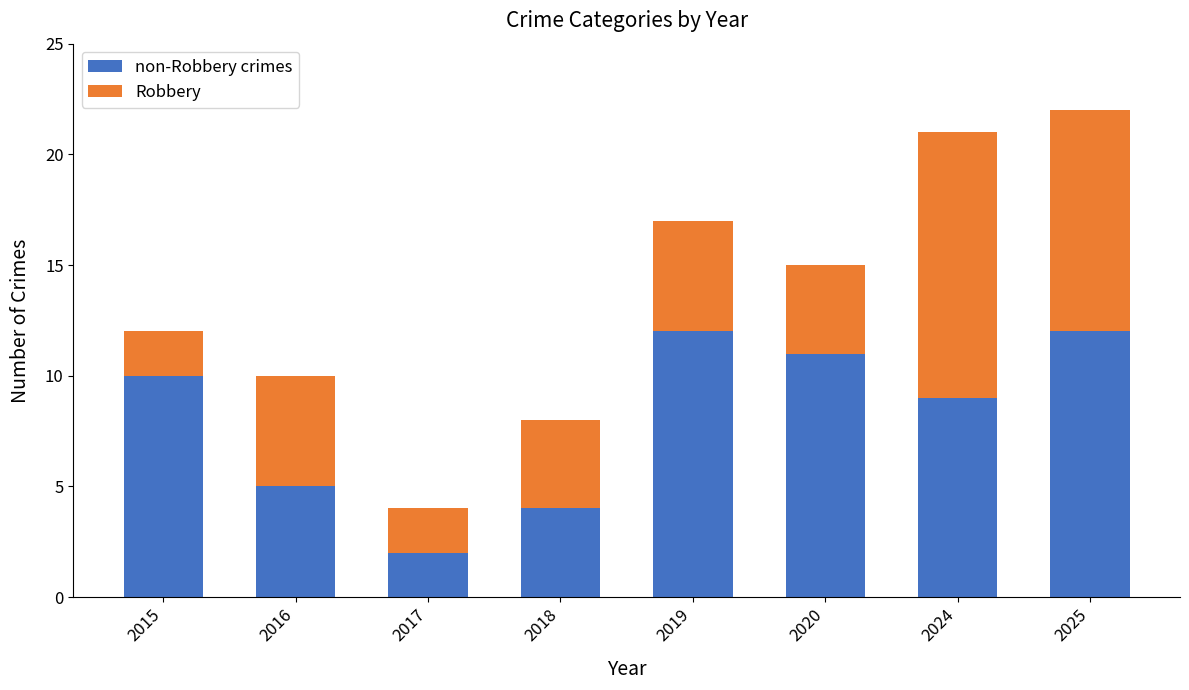

Does the chart contain stacked bars?

Yes